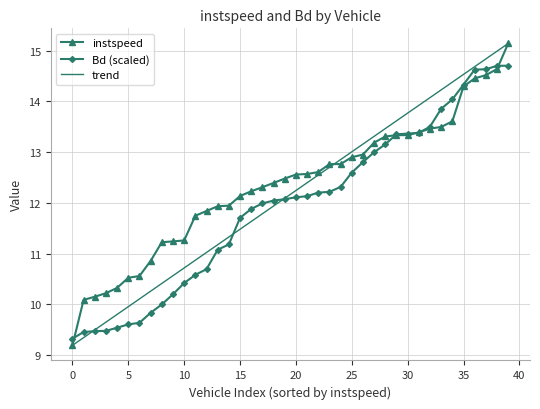

How many values in the instspeed series are below 12?

15